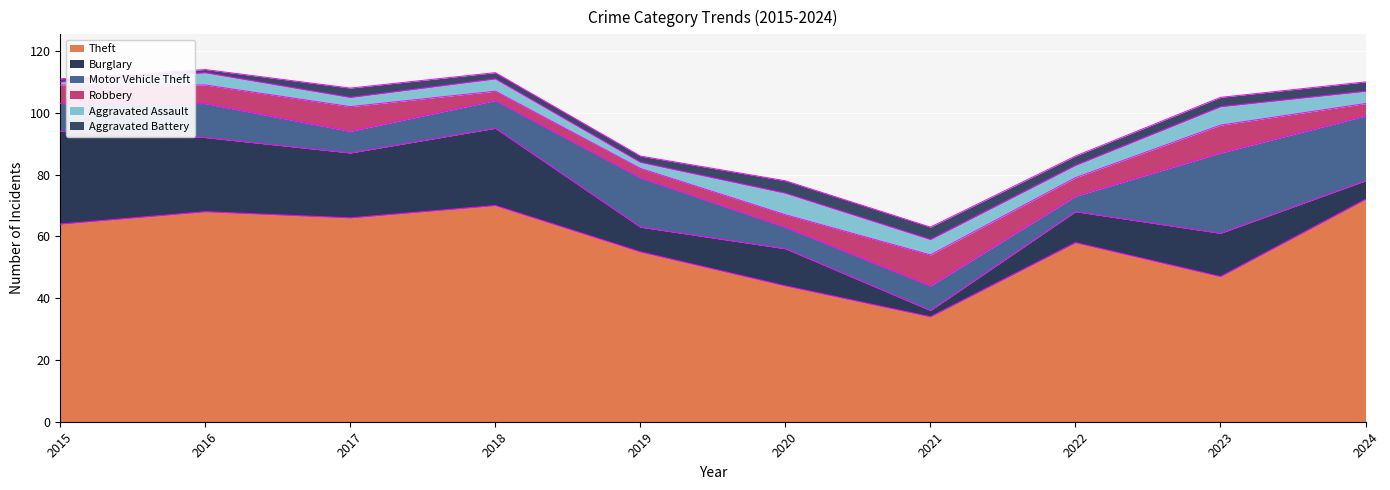

Rank the series at 2024 from highest to lowest value.

Theft, Motor Vehicle Theft, Burglary, Robbery, Aggravated Assault, Aggravated Battery